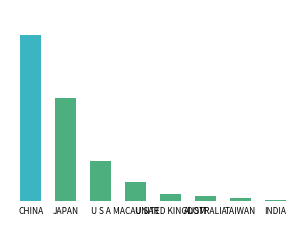

Which has a higher value, CHINA or MACAU SAR?

CHINA